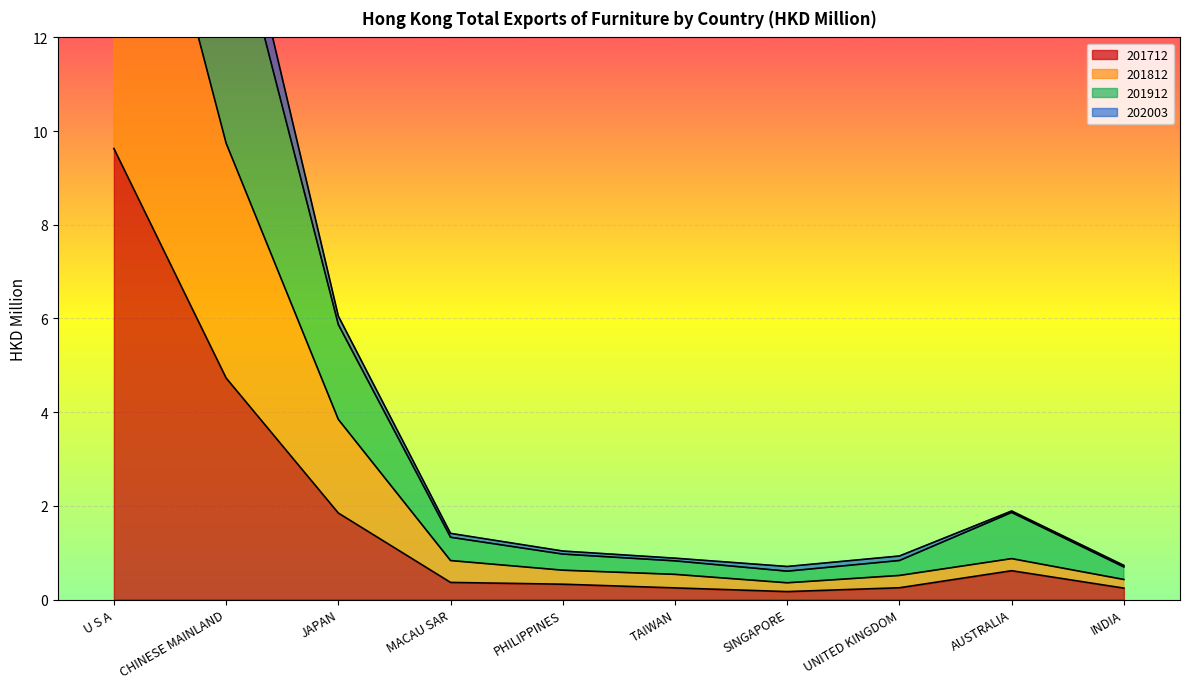

At which label is 201712 closest to 4?

CHINESE MAINLAND